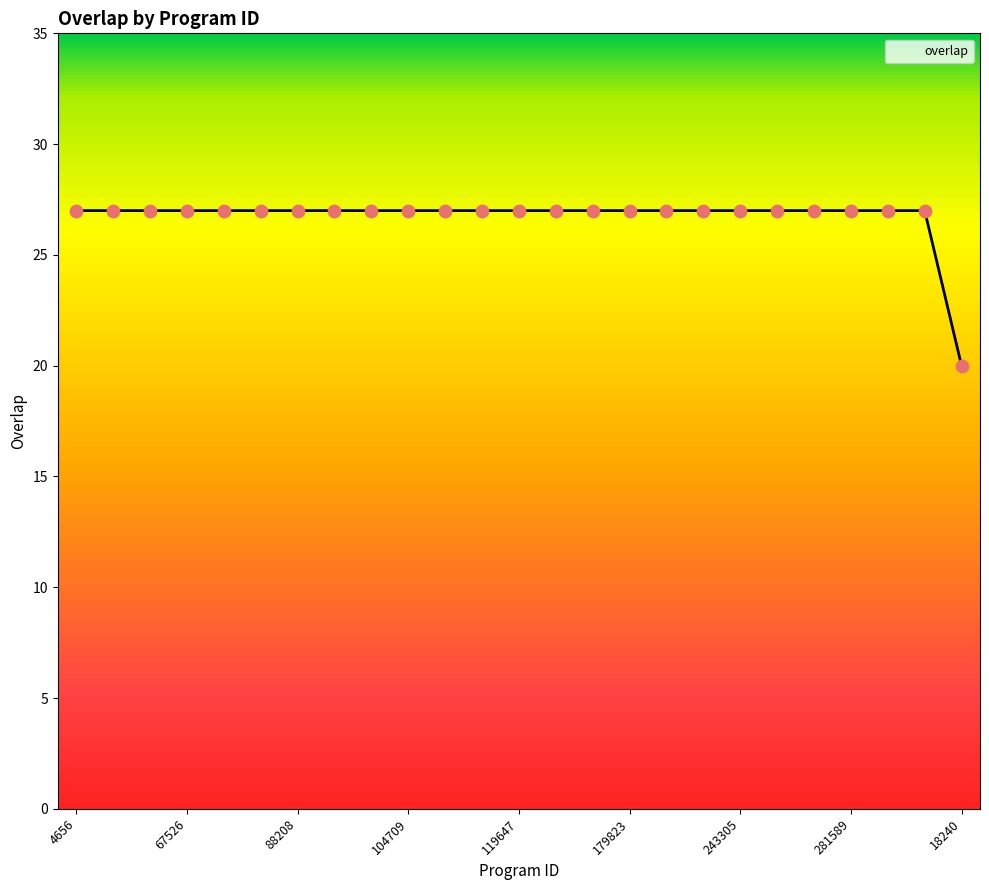

What is the smallest value displayed?

20